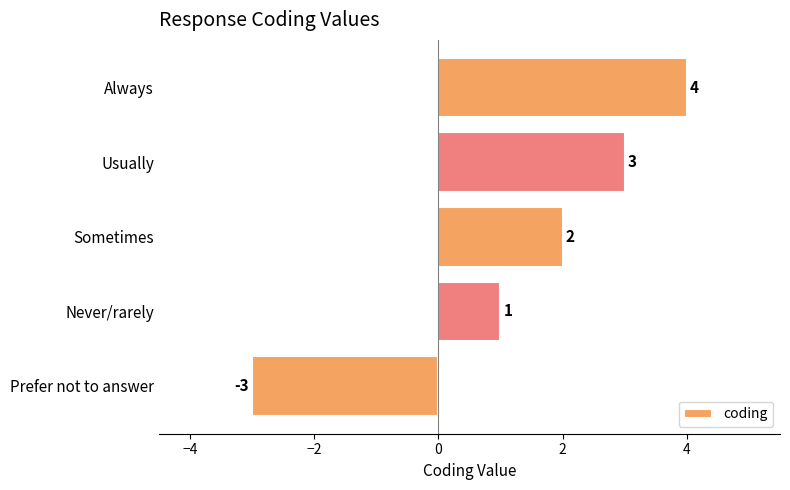

List the labels in order of value, smallest first.

Prefer not to answer, Never/rarely, Sometimes, Usually, Always